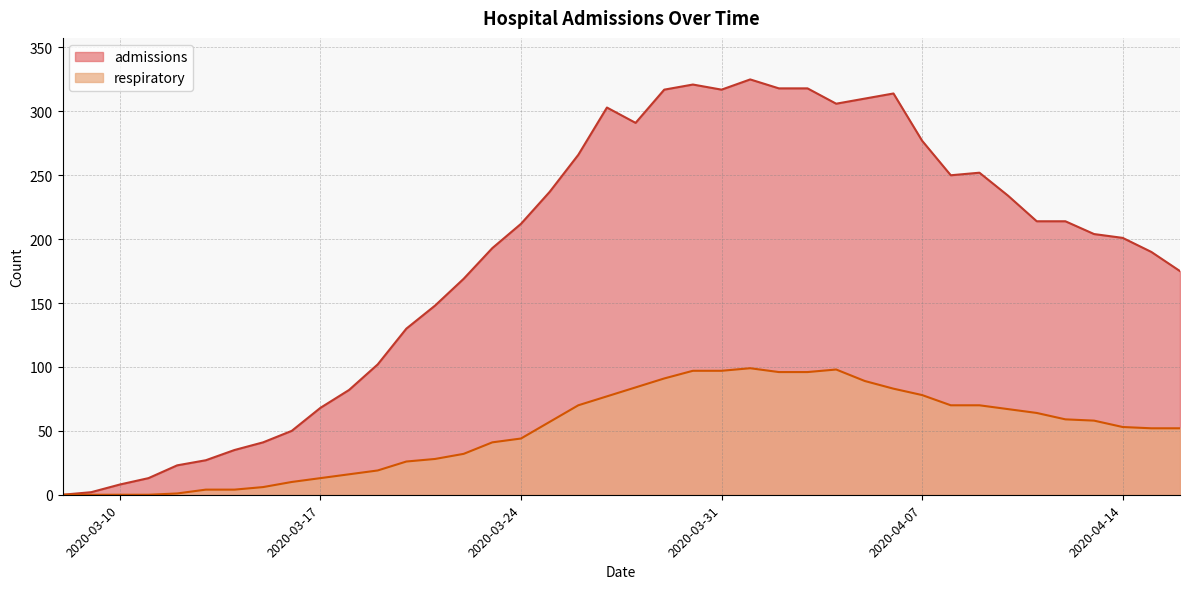

Which series has the largest range (max minus min)?

admissions